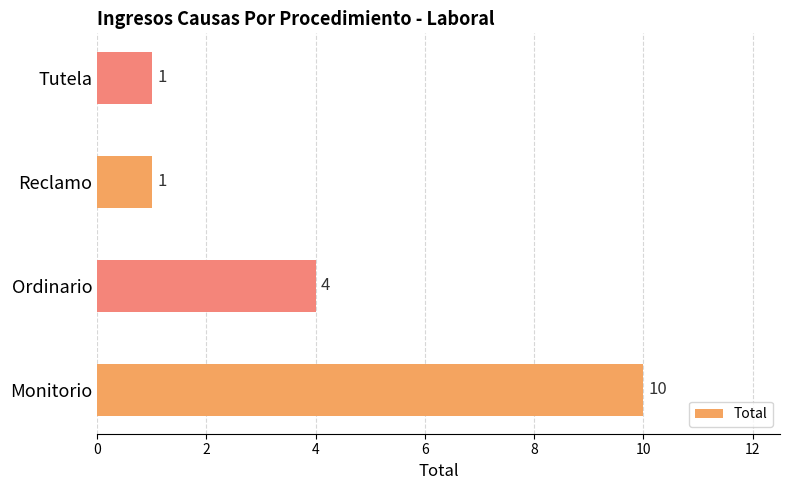

What is the ratio of the value at Monitorio to the value at Reclamo?

10.0